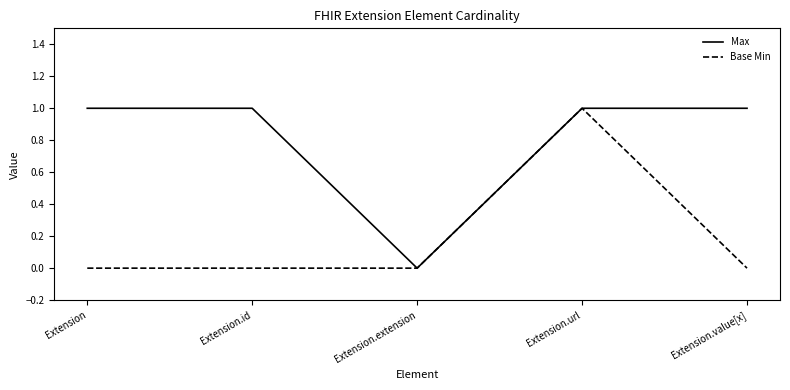

What position from the left is Extension.extension?

3